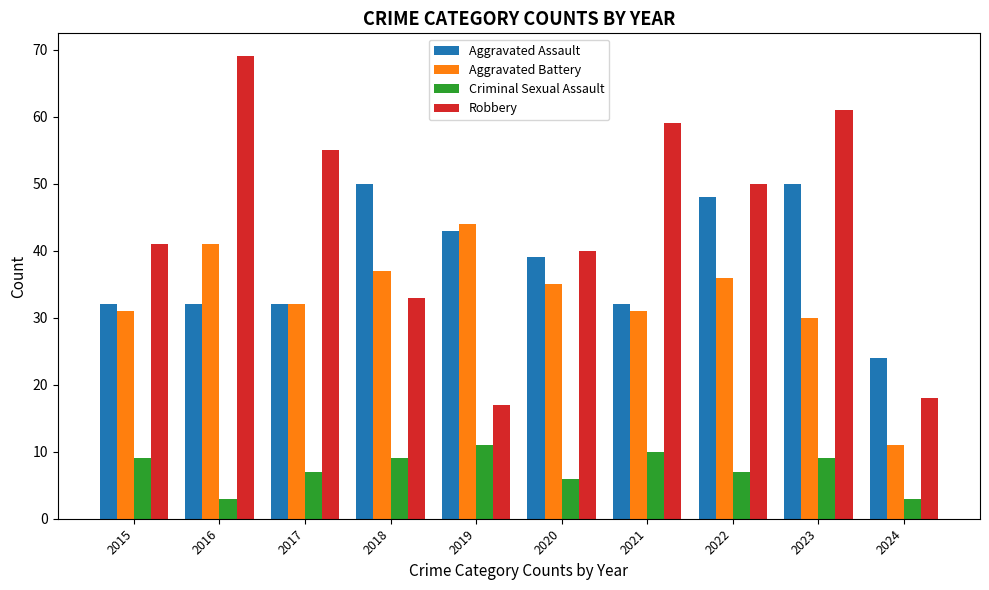

What is the difference between the highest and lowest values at 2017?

48